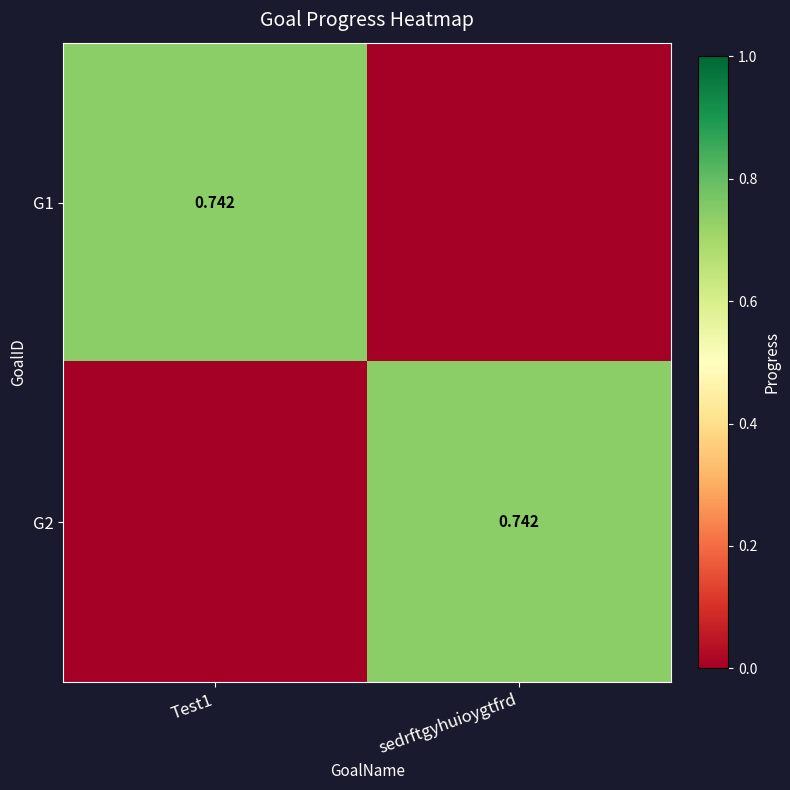

At which label is G1 closest to 0?

sedrftgyhuioygtfrd